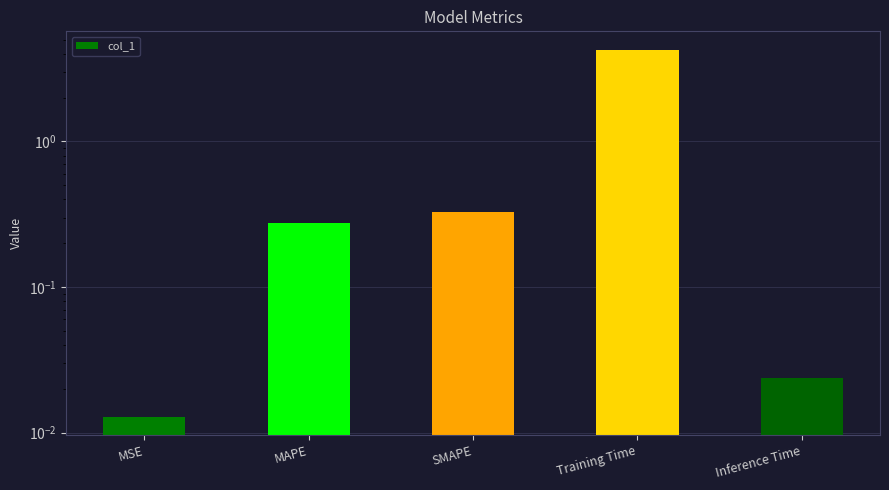

What is the change in value from SMAPE to Inference Time?

-0.3